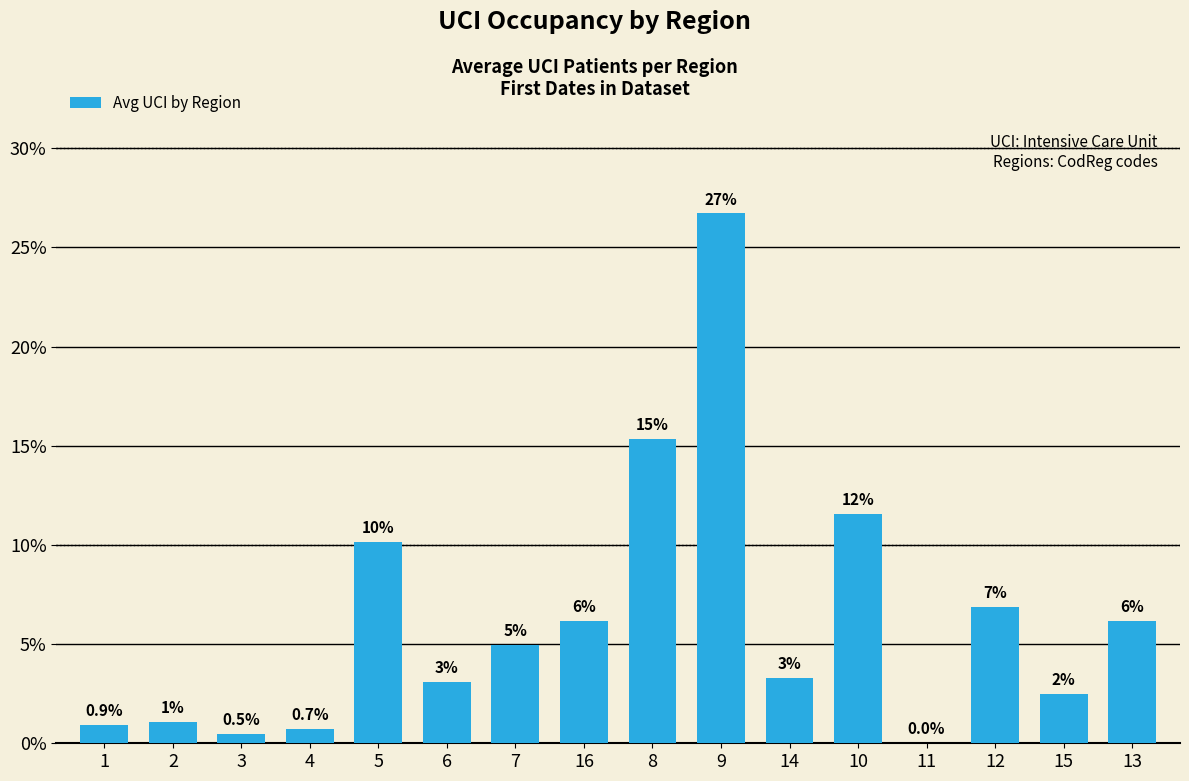

What is the maximum value shown in the chart?

26.7